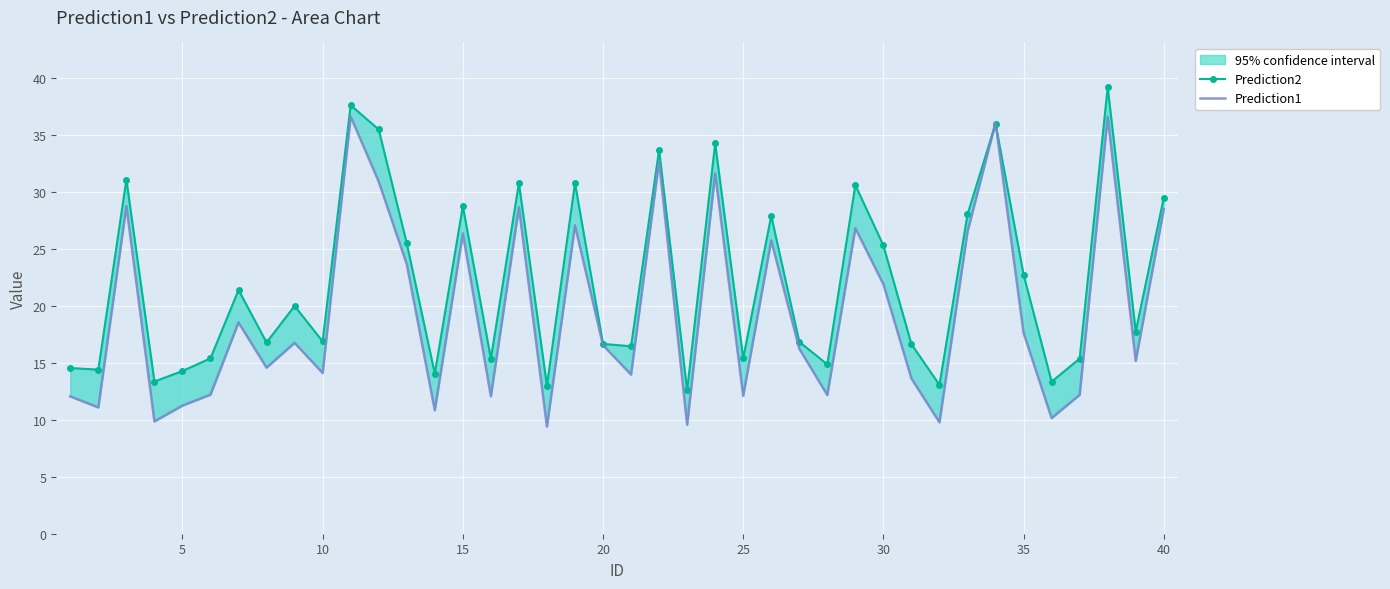

Which series changed the most between 25 and 25?

Prediction1